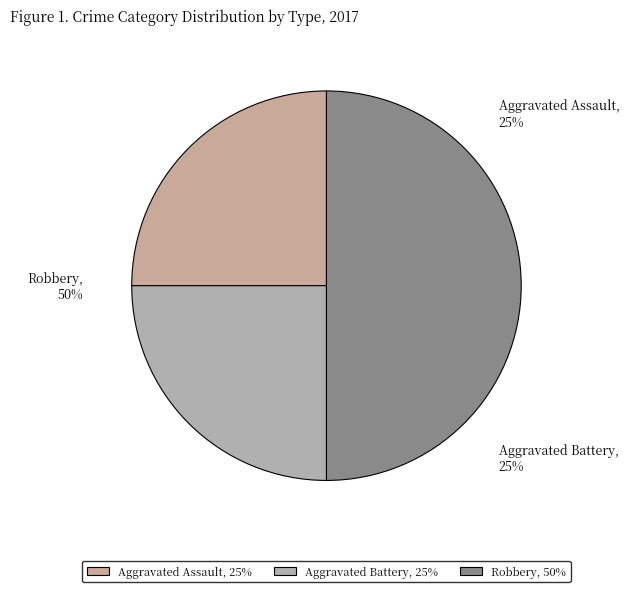

Which slice is the largest?

Robbery